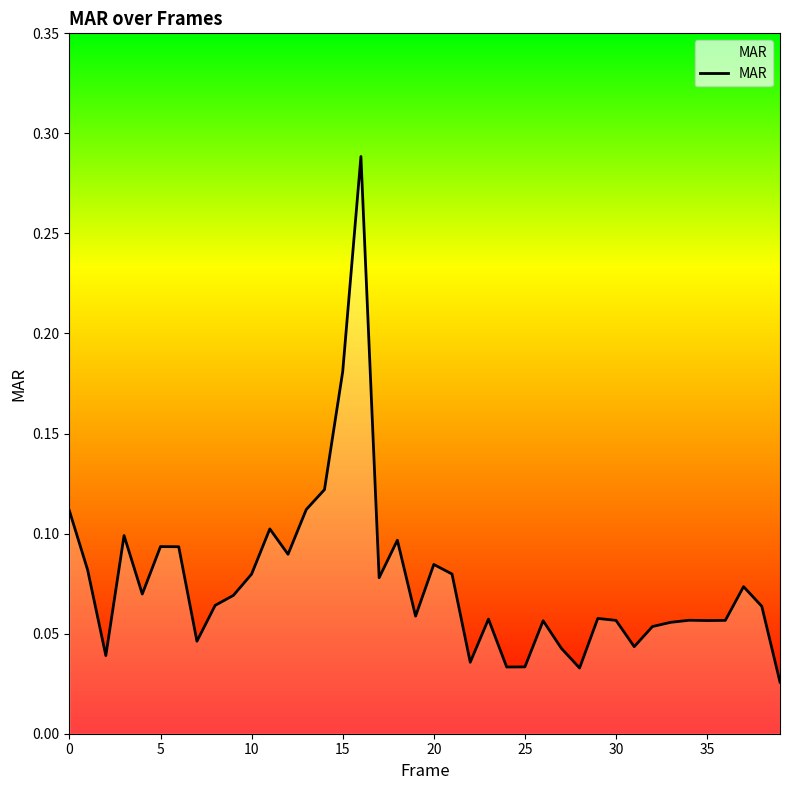

What is the average value?

0.1